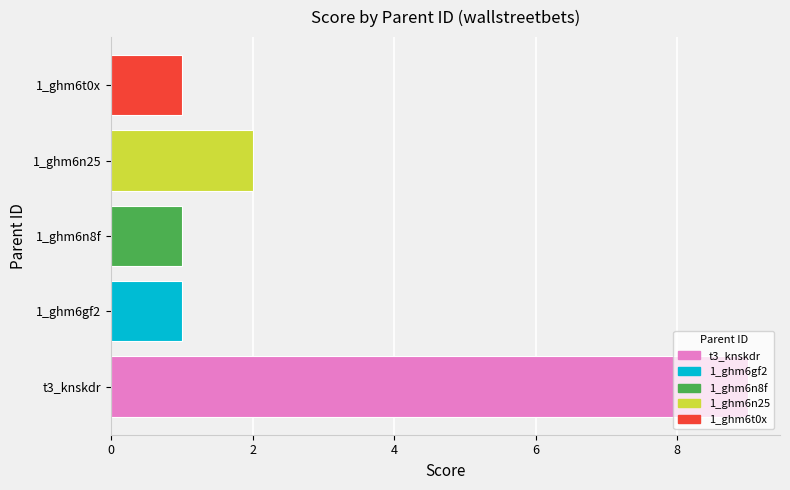

What is the approximate value at 1_ghm6n8f?

1